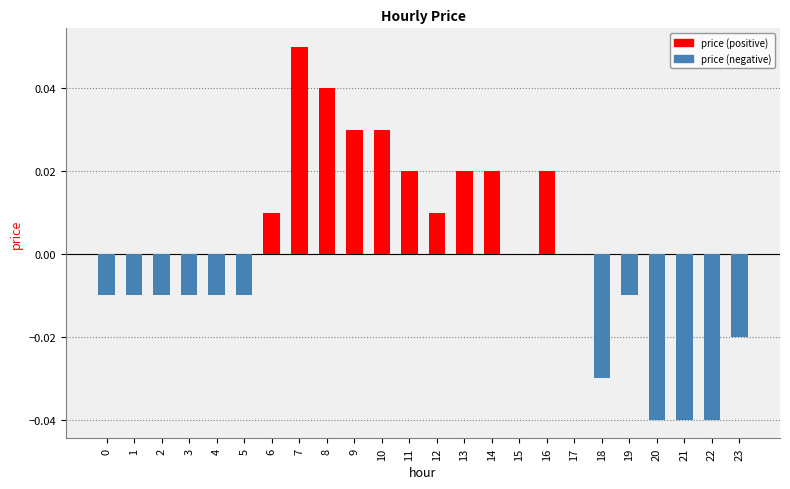

What is the change in value from 14 to 22?

-0.1